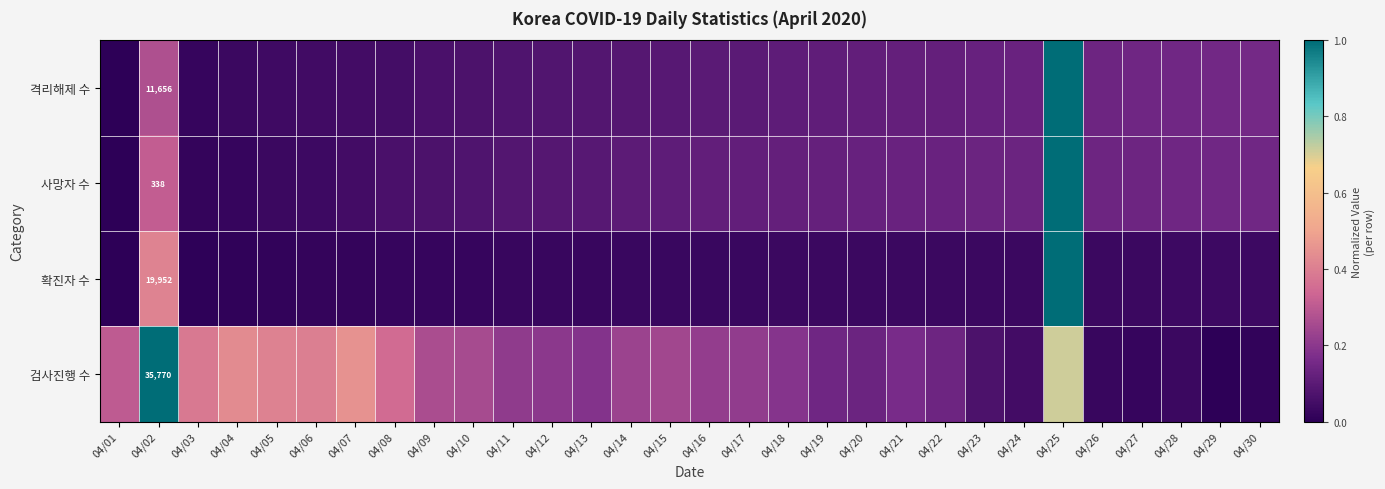

What is the difference between the second highest and second lowest values in the 검사진행 수 series?

0.7